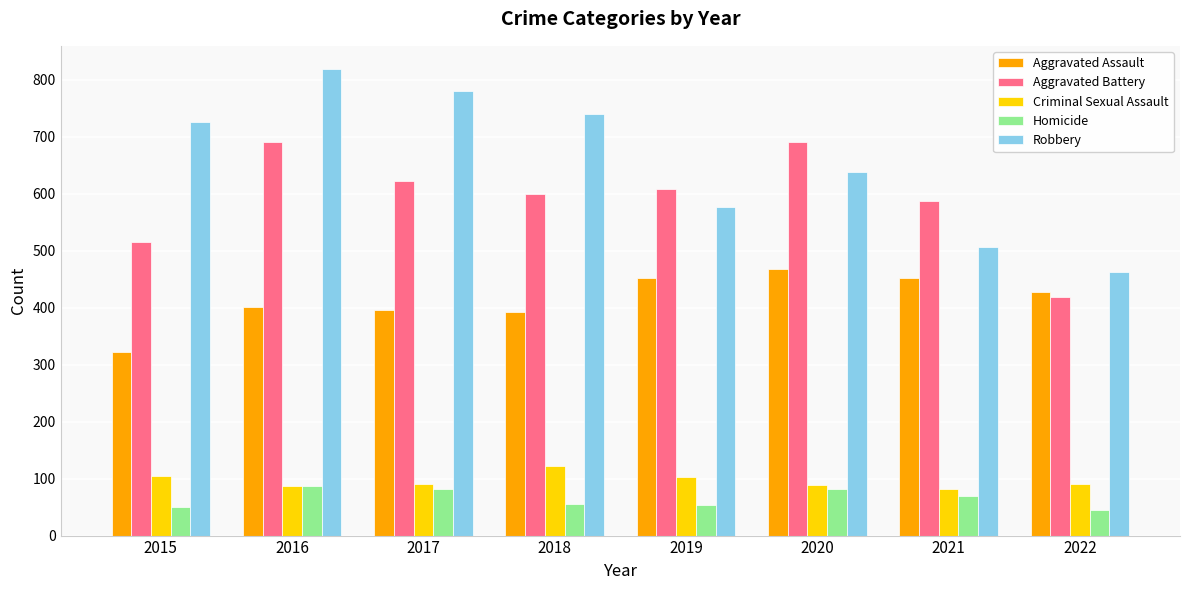

What is the average value of the Homicide series?

65